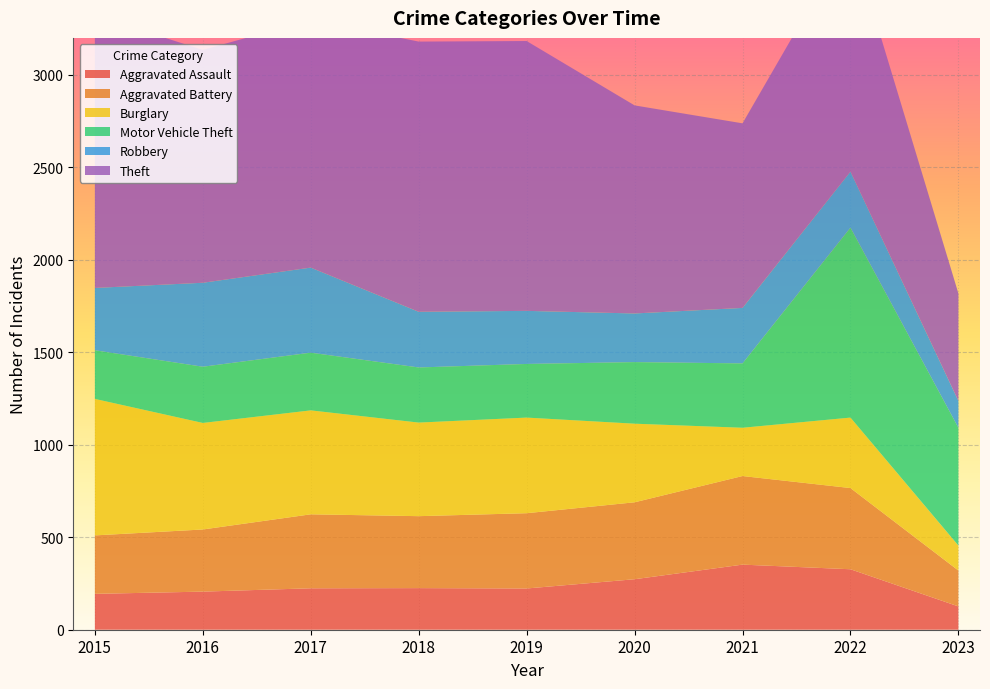

Reading left to right, what are all the values shown in this chart?

Aggravated Assault: 194	206	224	225	223	273	352	327	126
Aggravated Battery: 316	336	400	389	407	416	479	439	194
Burglary: 738	576	562	506	517	425	261	381	135
Motor Vehicle Theft: 263	304	312	298	290	333	348	1027	637
Robbery: 337	454	460	301	287	263	300	303	145
Theft: 1474	1259	1339	1461	1459	1125	998	1271	581